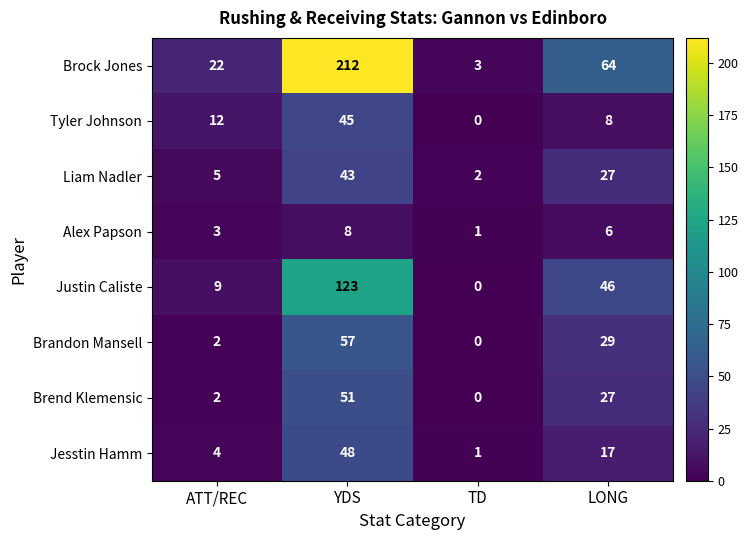

Rank the series by their maximum value, from lowest to highest.

Alex Papson, Liam Nadler, Tyler Johnson, Jesstin Hamm, Brend Klemensic, Brandon Mansell, Justin Caliste, Brock Jones